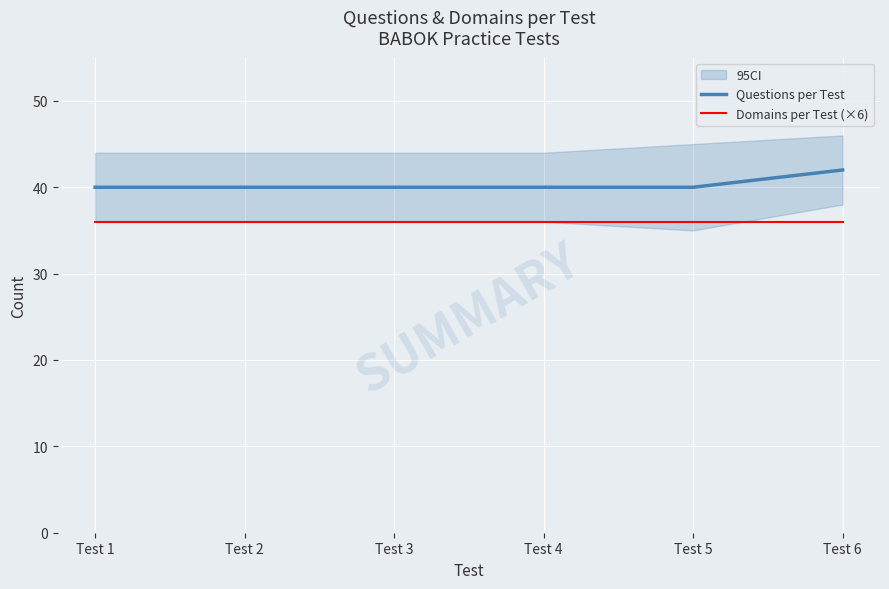

Is it true that Questions per Test equals 15 at Test 1?

False